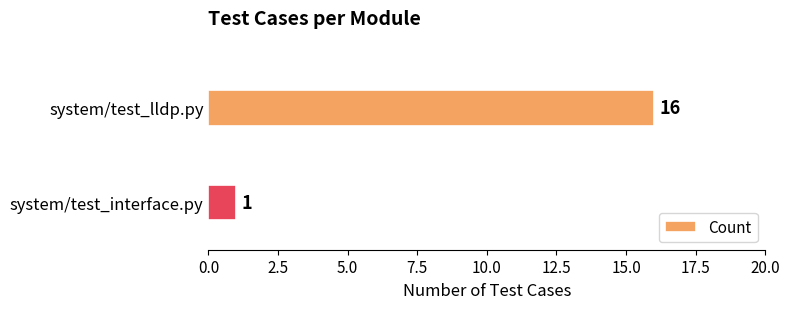

What is the maximum value shown in the chart?

16